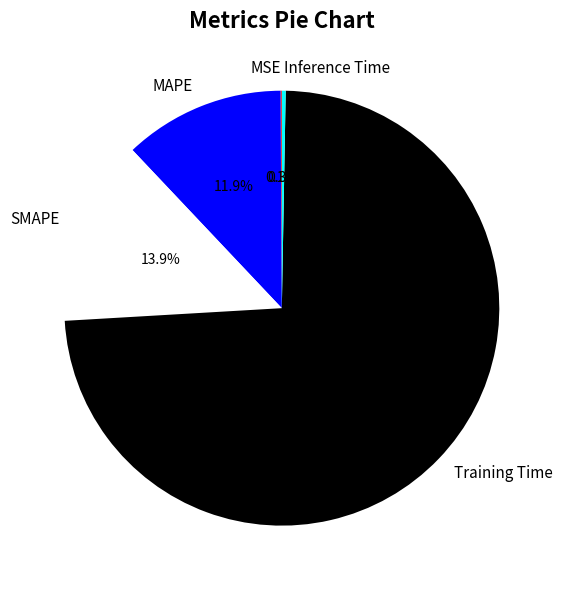

Which slice is the largest?

Training Time